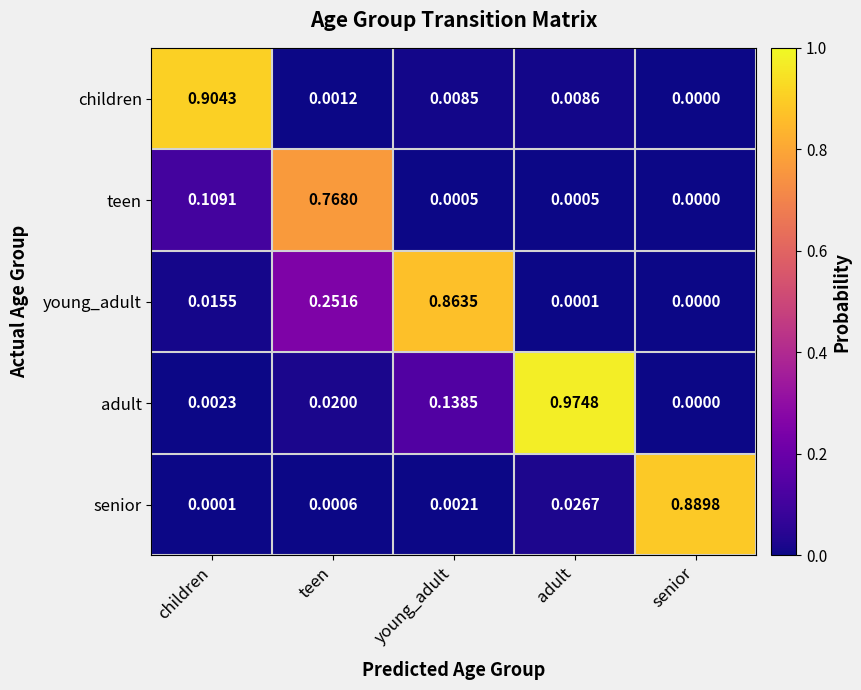

Which category has the lowest value in the children series?

senior